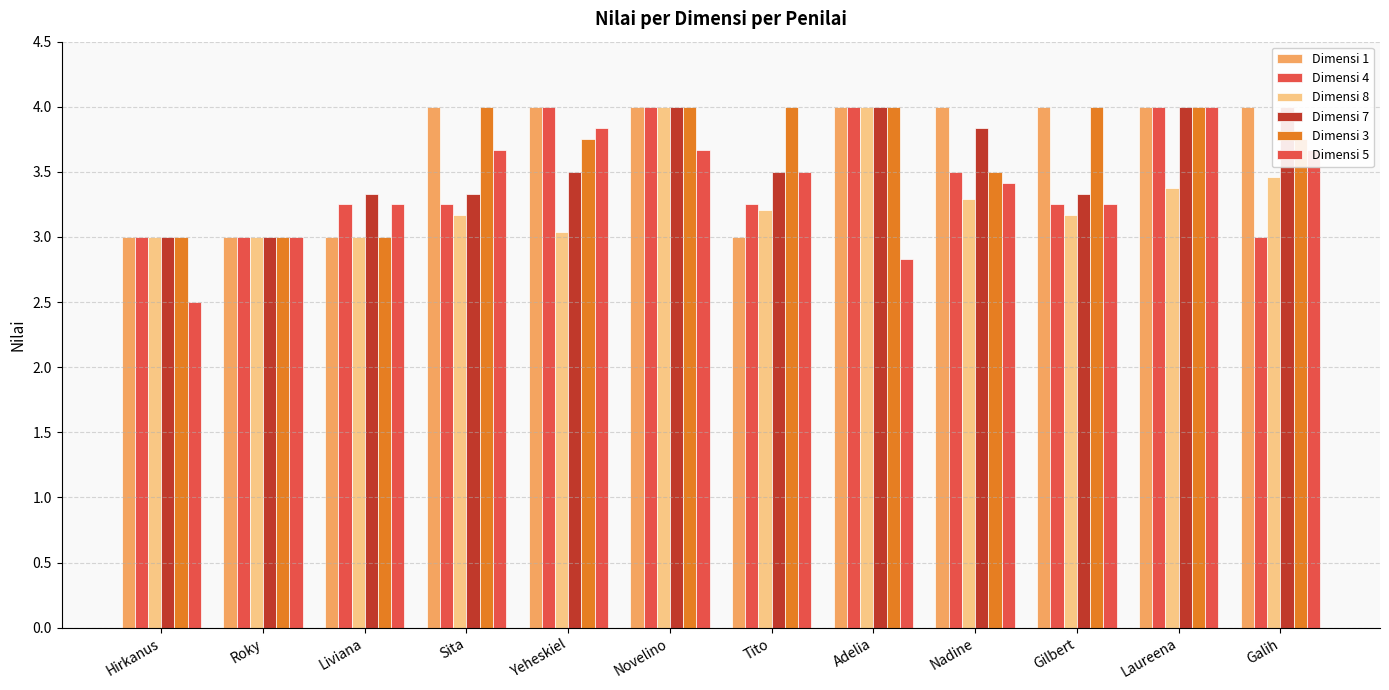

What is the difference between the highest and lowest values at Galih?

1.0